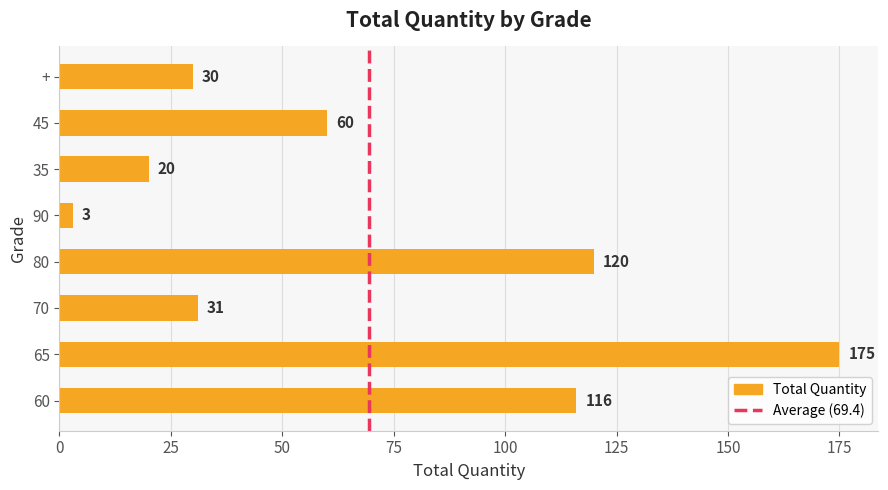

The value at + is 53. True or false?

False